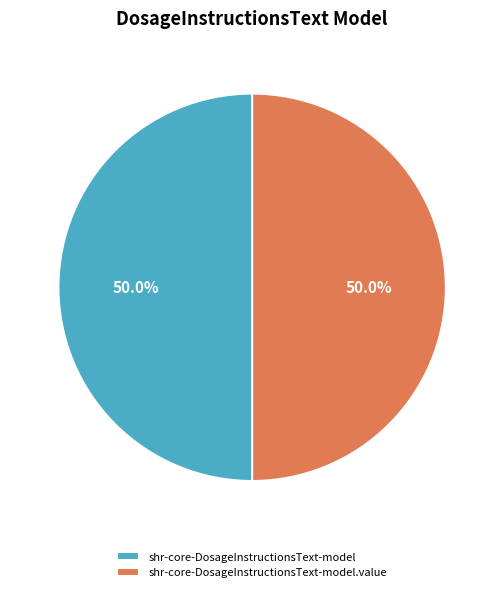

What percentage is the shr-core-DosageInstructionsText-model.value slice, to the nearest percent?

50%